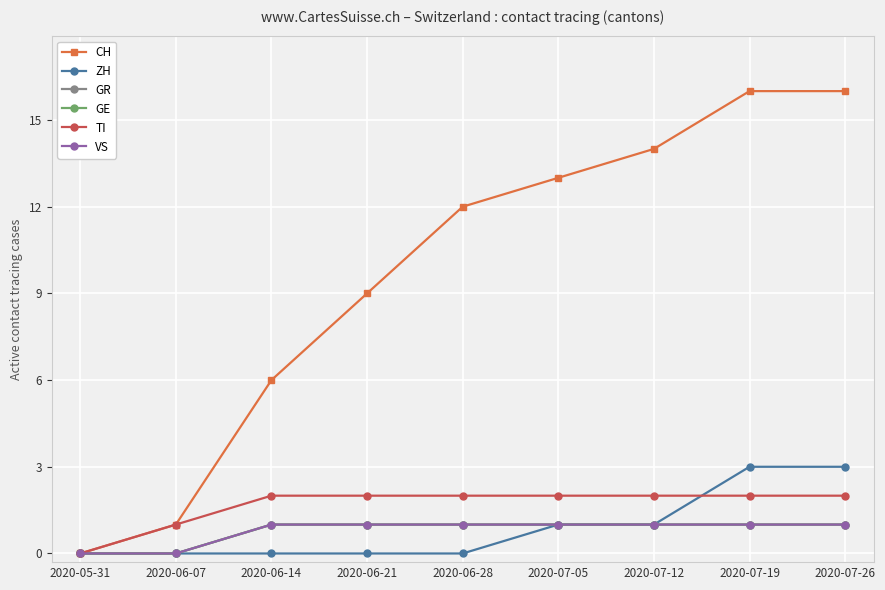

What is the highest value of the CH series?

16